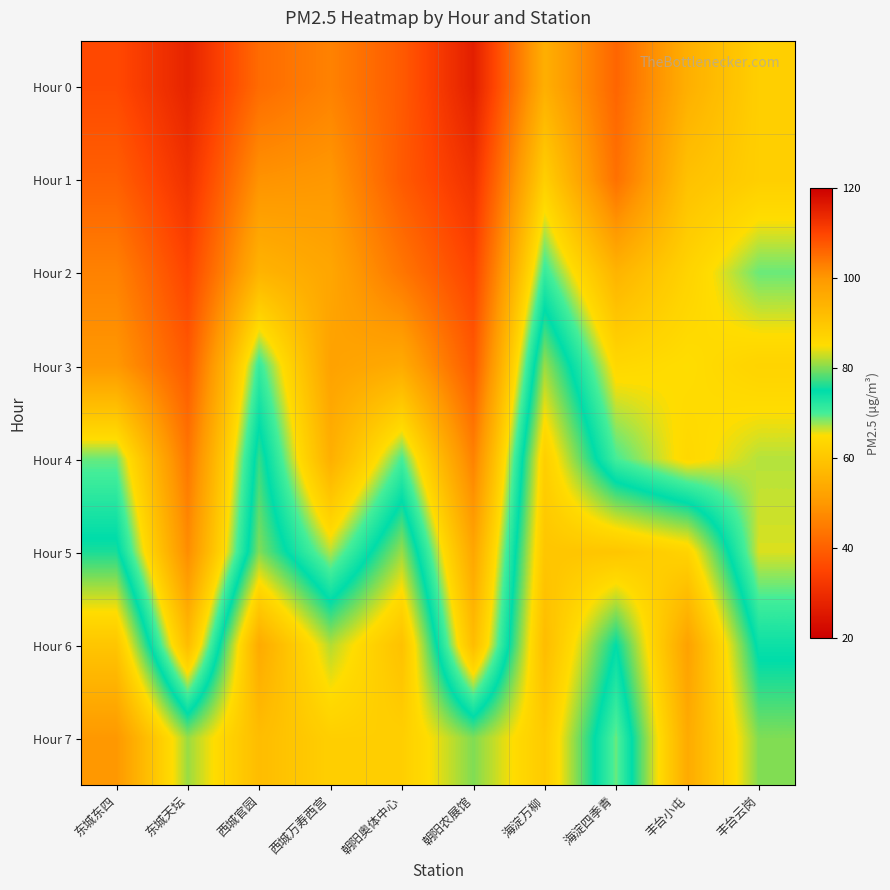

How many categories are shown in the chart?

10